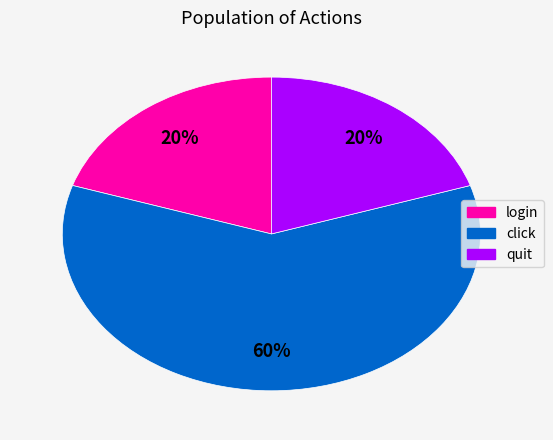

What percentage is the click slice, to the nearest percent?

60%